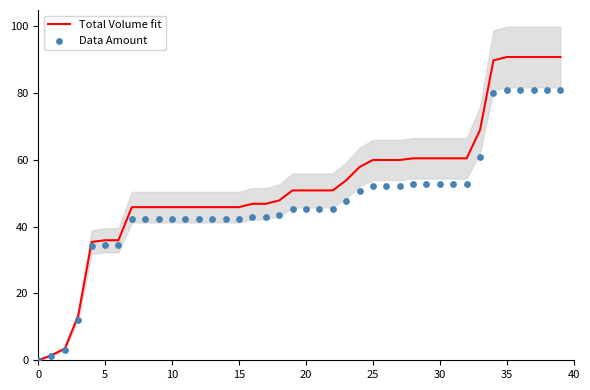

Which series reaches the maximum Y coordinate?

Total Volume fit